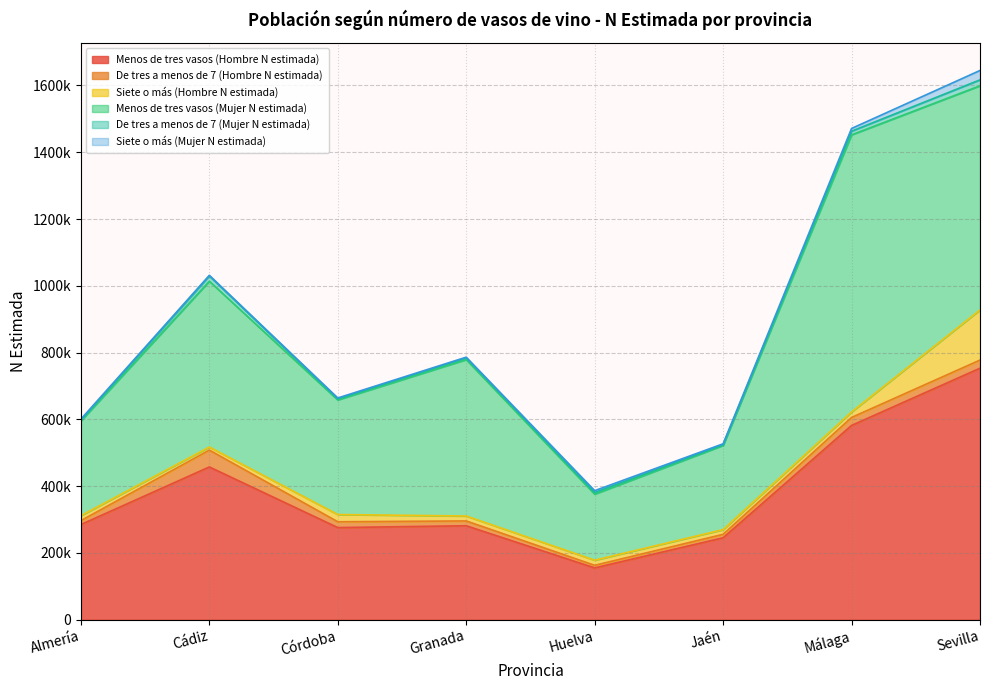

Which category has the highest value in the De tres a menos de 7 (Mujer N estimada) series?

Sevilla